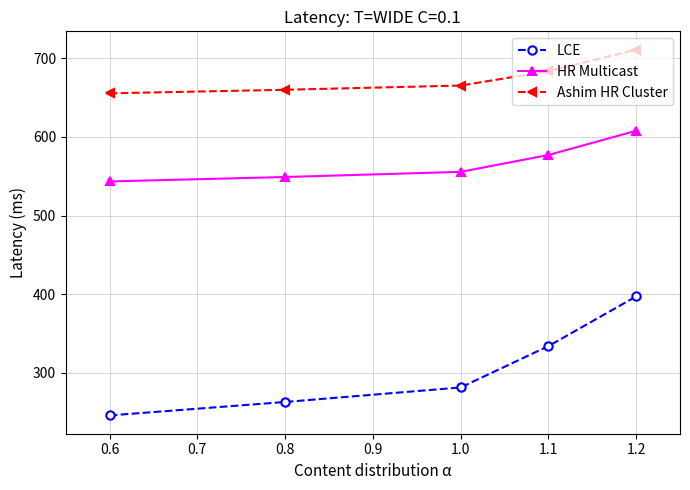

How many lines are shown in the chart?

3